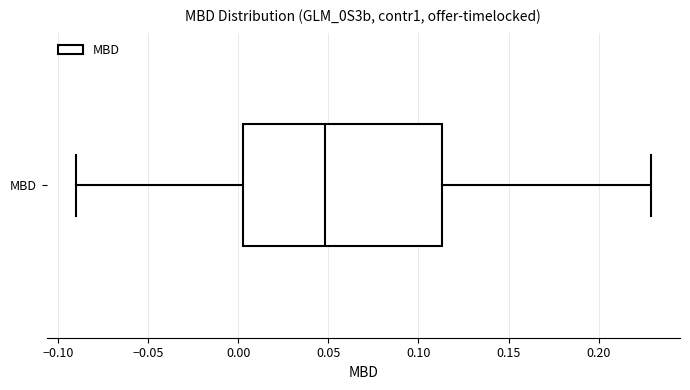

Read this box plot against the x-axis: the position of the median line, the range covered by the box, and the ends of both whiskers. The values are not printed on the chart, so give them approximately, as read against the axis.

median 0.050, box 0.005 to 0.115, whiskers -0.090 to 0.230